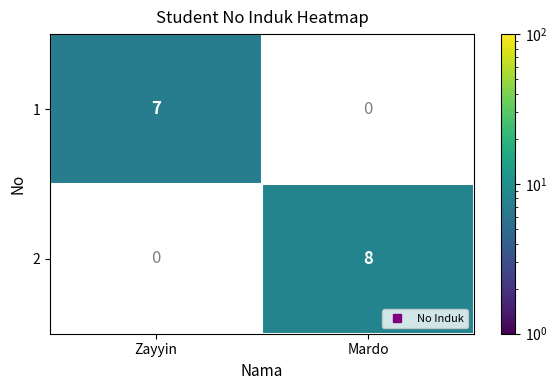

The value of 1 at Zayyin is 3.6. True or false?

False